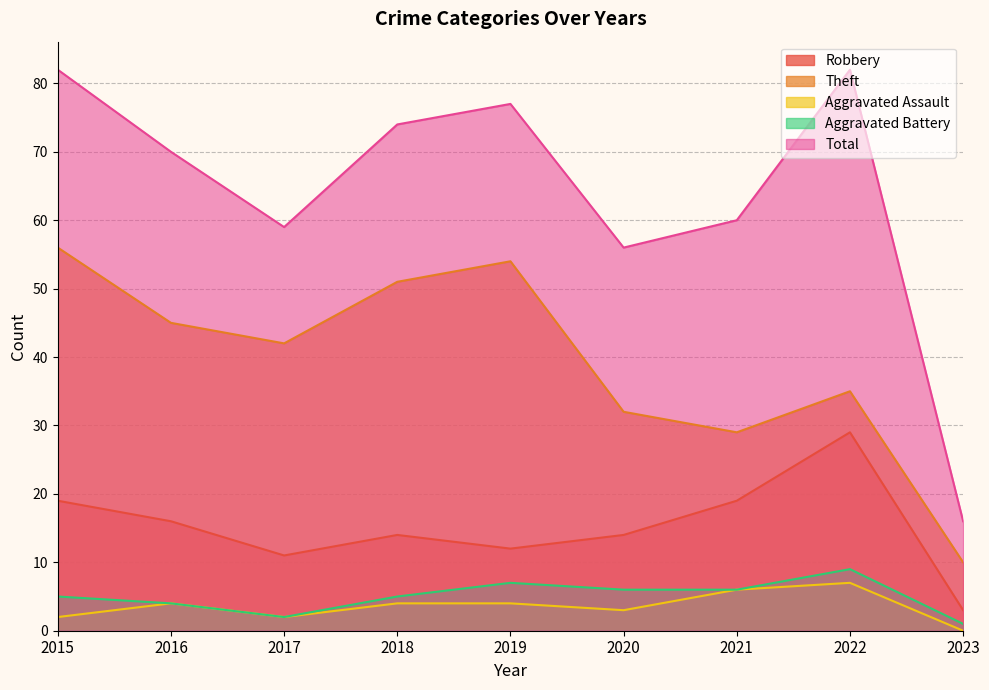

What is the average value of the Aggravated Assault series?

4